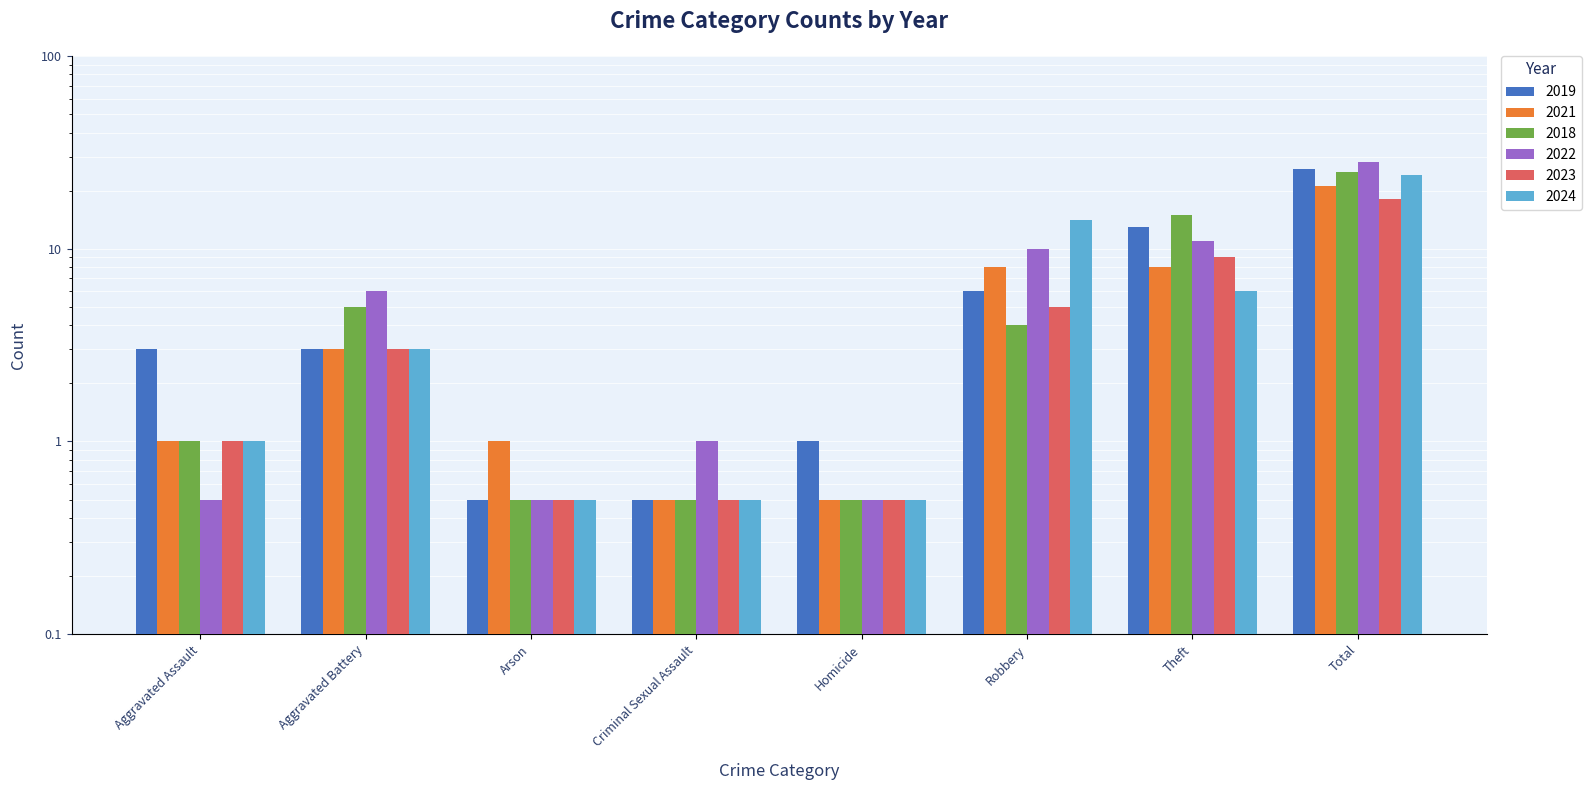

What is the average value of the 2019 series?

6.6